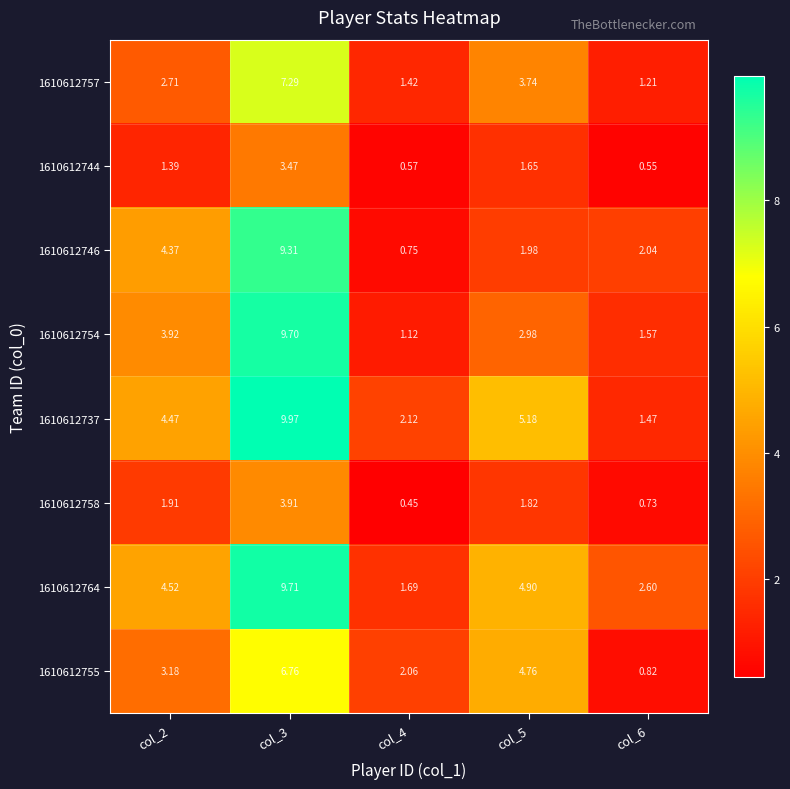

Is the value of 1610612757 at col_4 greater than the value of 1610612758 at col_5?

No